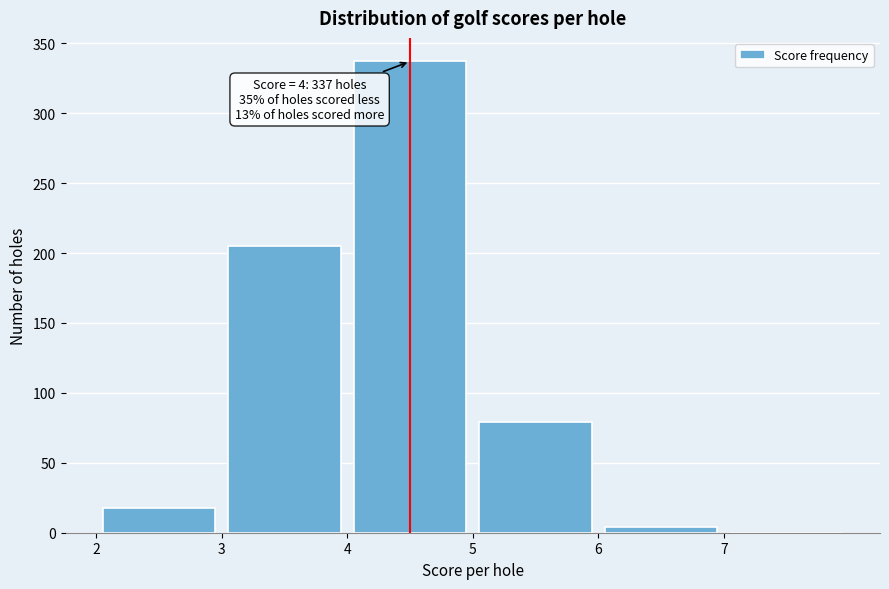

Over which range of the x-axis is the bar tallest?

4 to 5